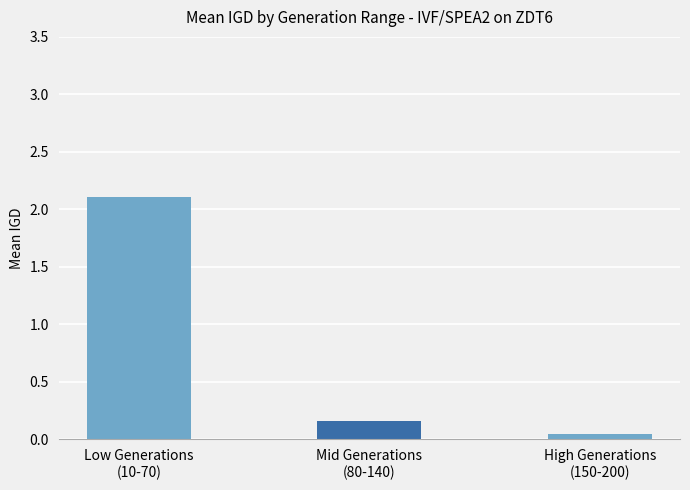

Which label corresponds to the smallest value in the chart?

High Generations
(150-200)